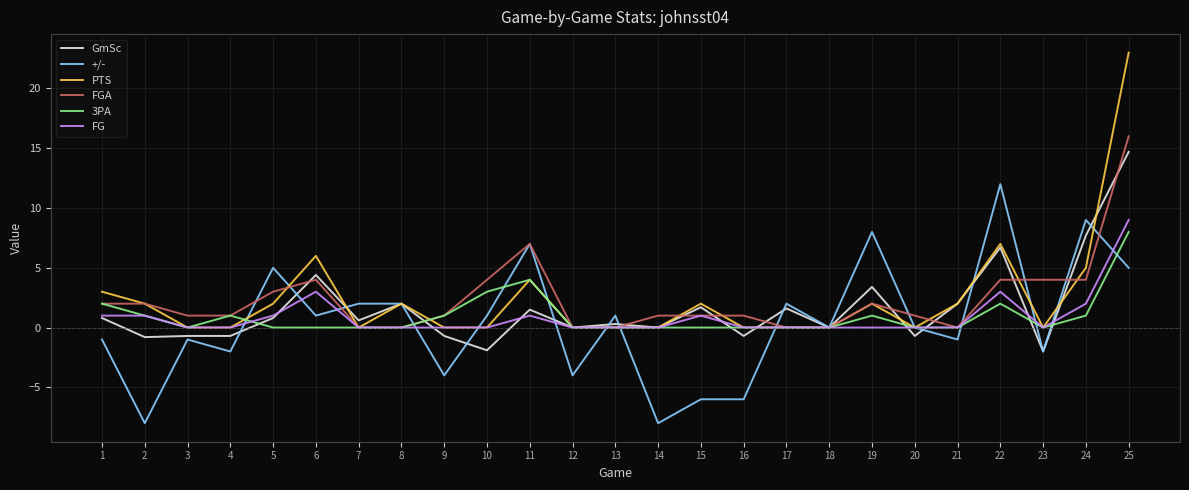

True or false: FGA has a value of 1.0 at 3.

True